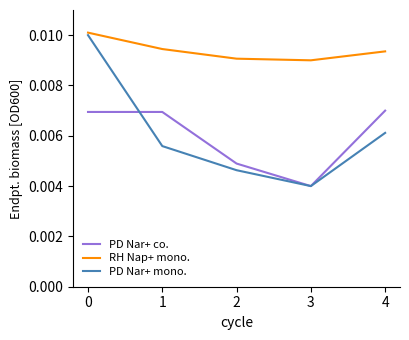

Rank the series by their maximum value, from highest to lowest.

RH Nap+ mono., PD Nar+ mono., PD Nar+ co.